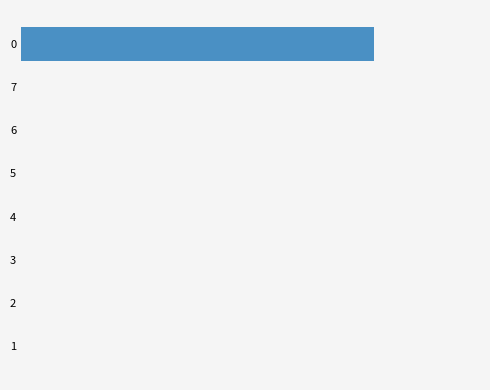

Are the bars horizontal?

Yes